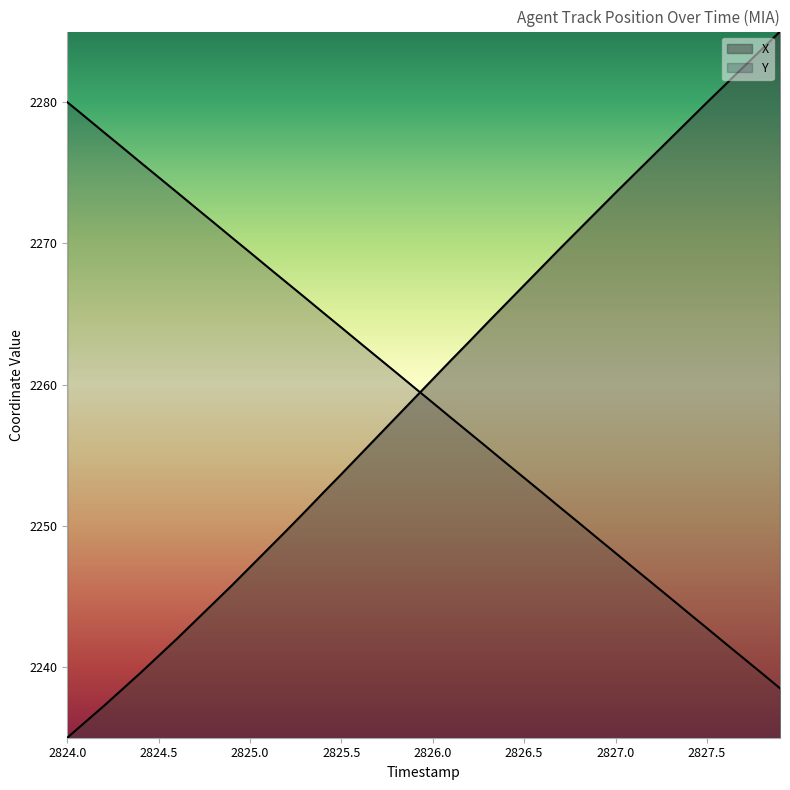

What is the label of the 37th point from the right?

2824.3